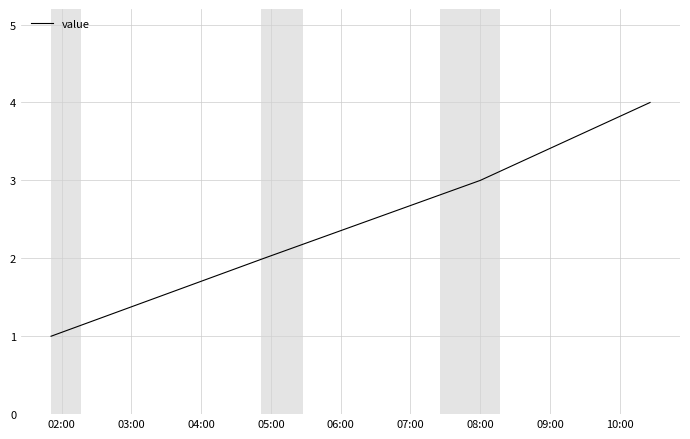

What is the difference between the maximum and minimum values?

3